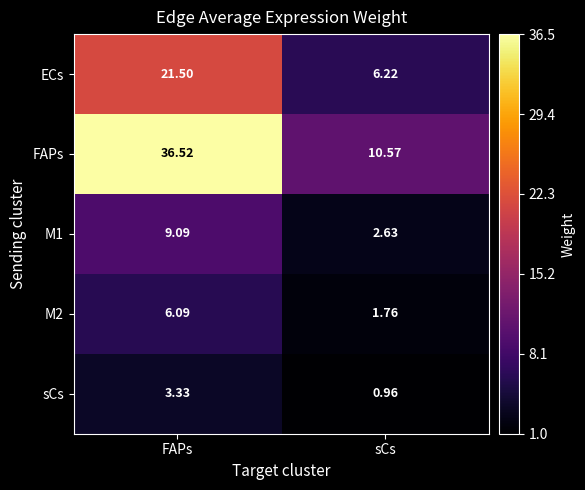

Between FAPs and sCs, which series saw the biggest shift?

FAPs